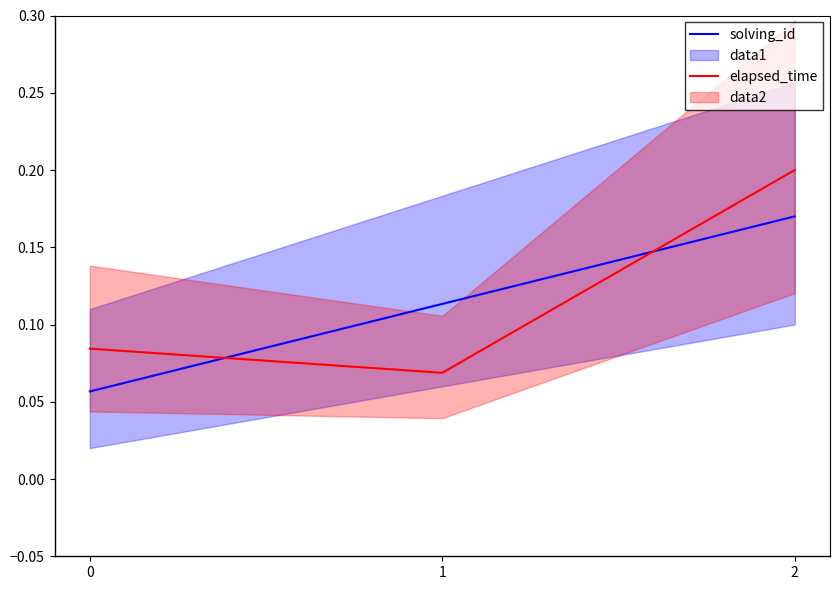

True or false: solving_id has a value of 0.1 at 1.

False